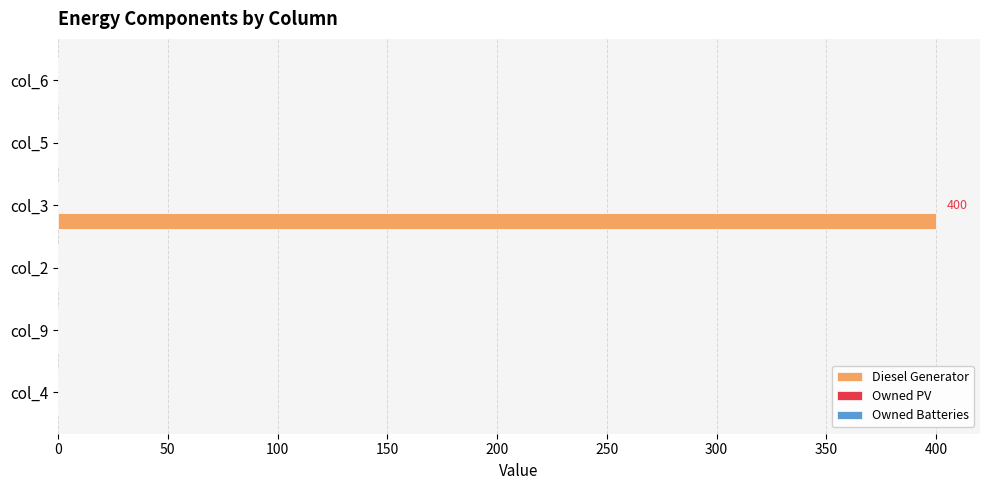

The value at col_5 is 0. True or false?

True